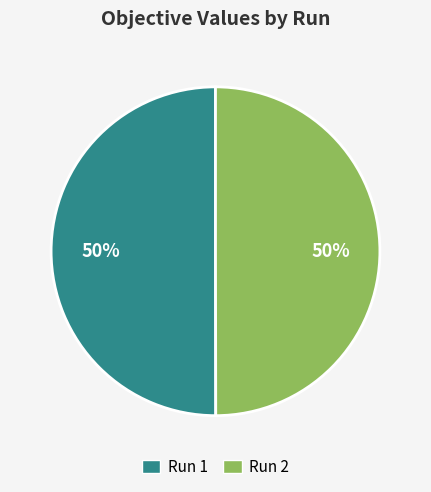

The Run 2 slice represents 50% of the pie. True or false?

True